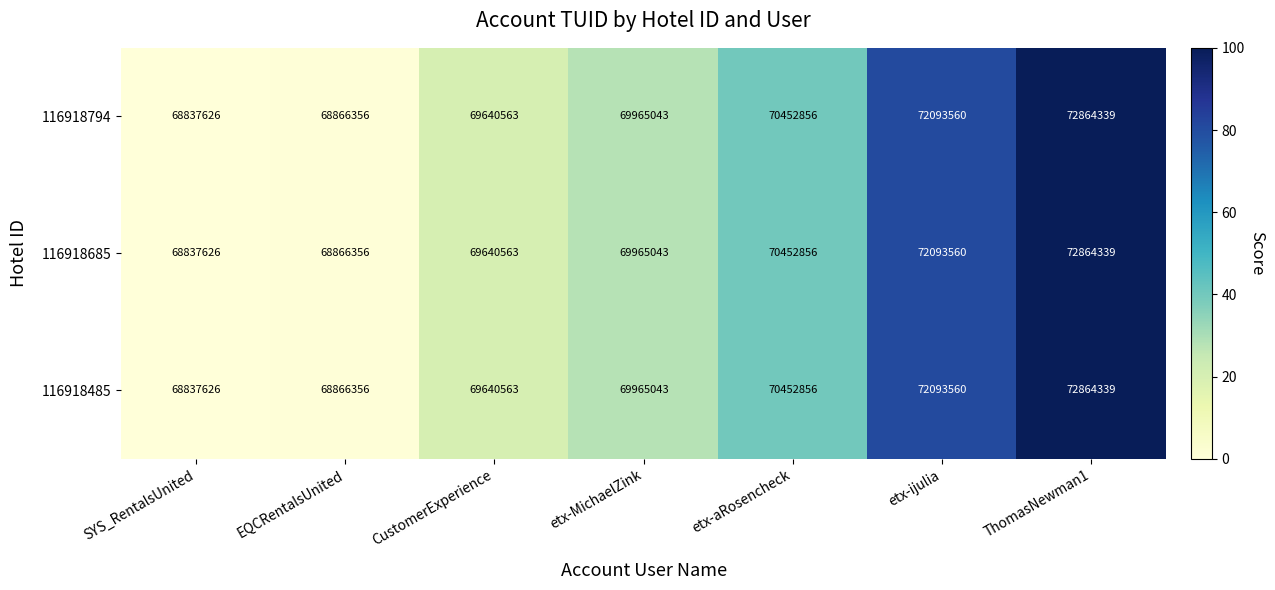

What is the difference between the maximum and minimum values in the 116918485 series?

4026713